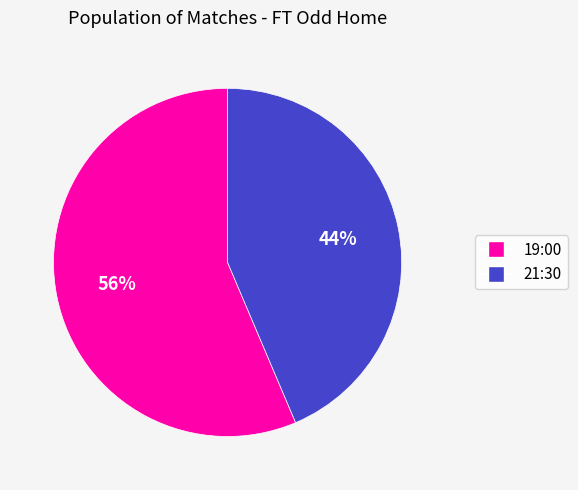

Is it true that 21:30 is 30% of the pie?

False